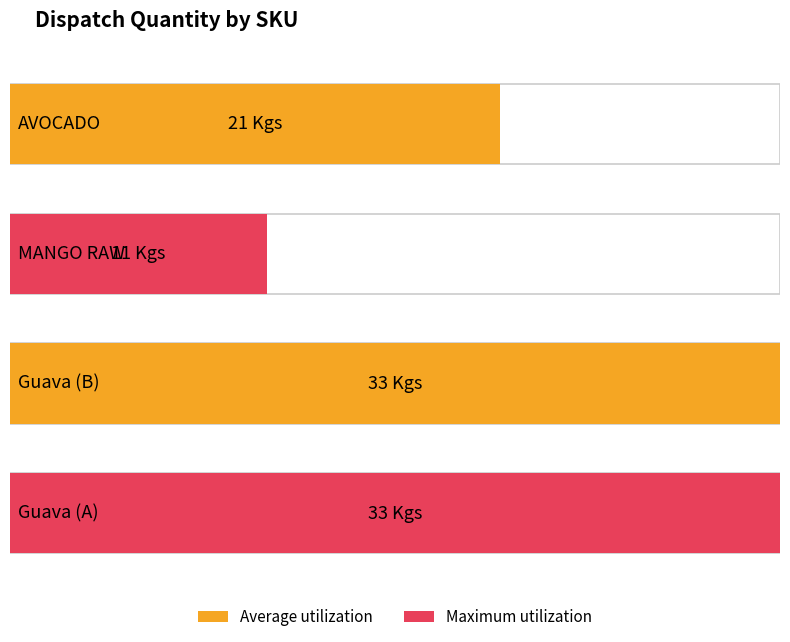

Which label corresponds to the smallest value in the chart?

MANGO RAW